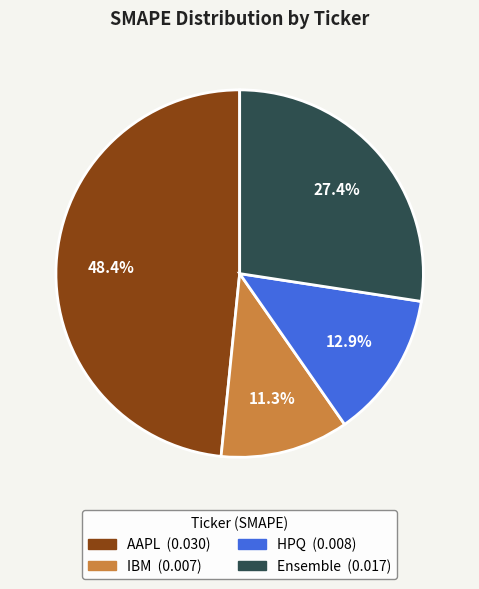

Is it true that AAPL is 62% of the pie?

False